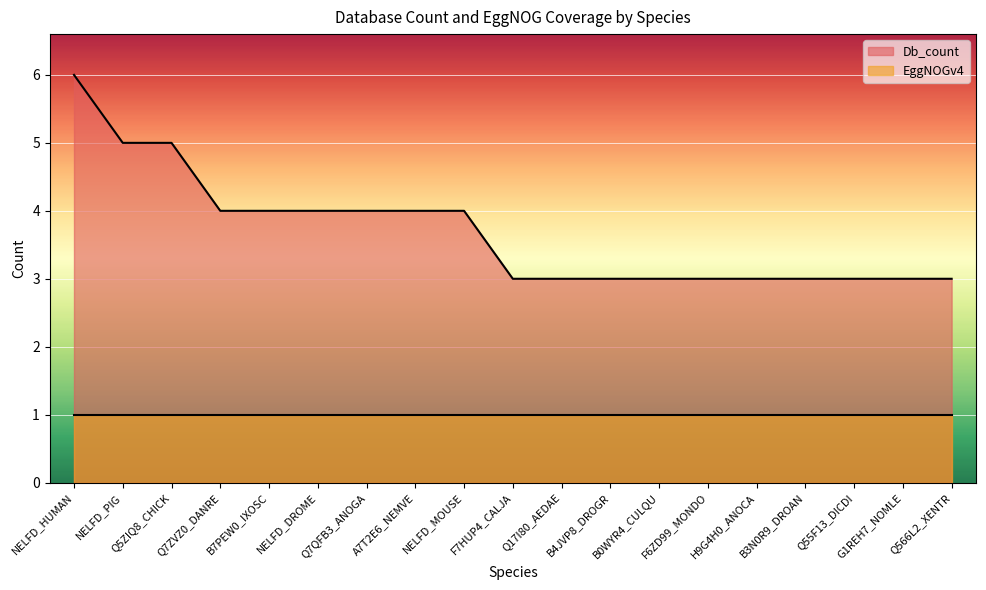

What is the approximate value at Q5ZIQ8_CHICK?

5